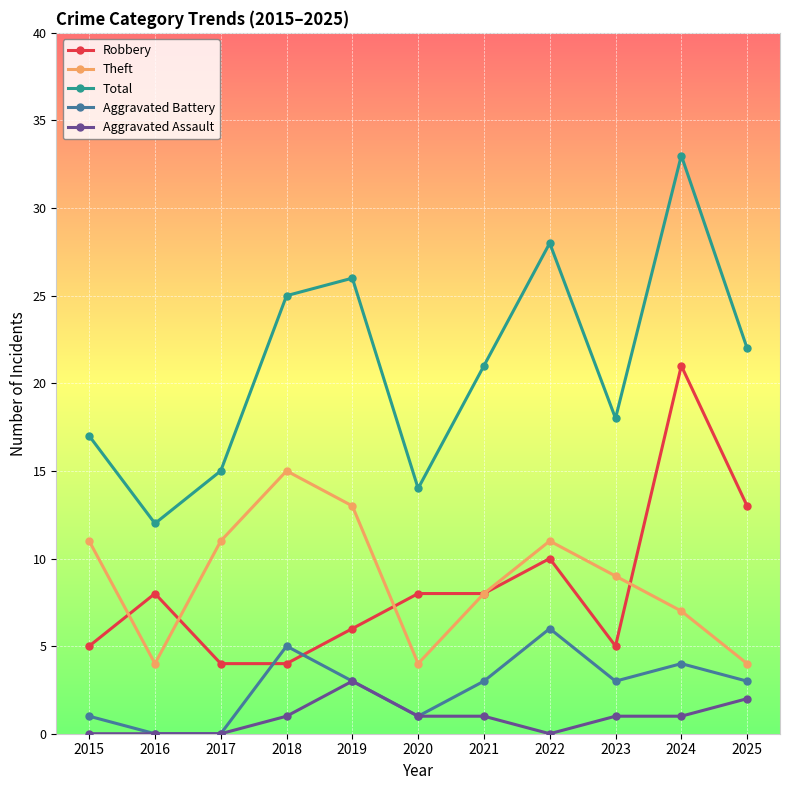

Does the chart have visible grid lines?

Yes